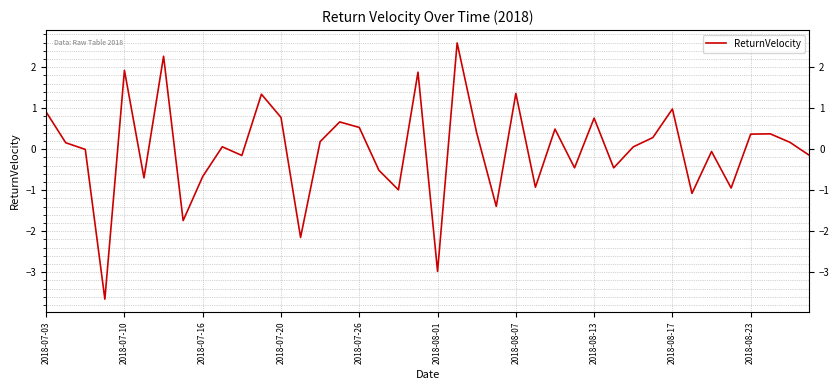

What is the smallest value displayed?

-3.7